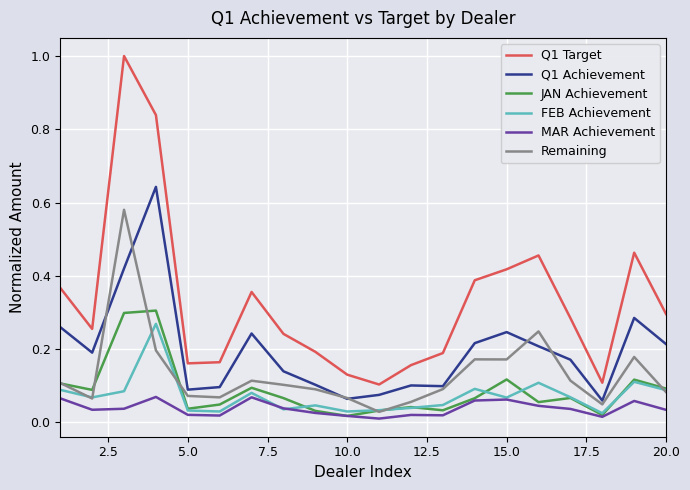

What is the greatest value displayed?

1.0